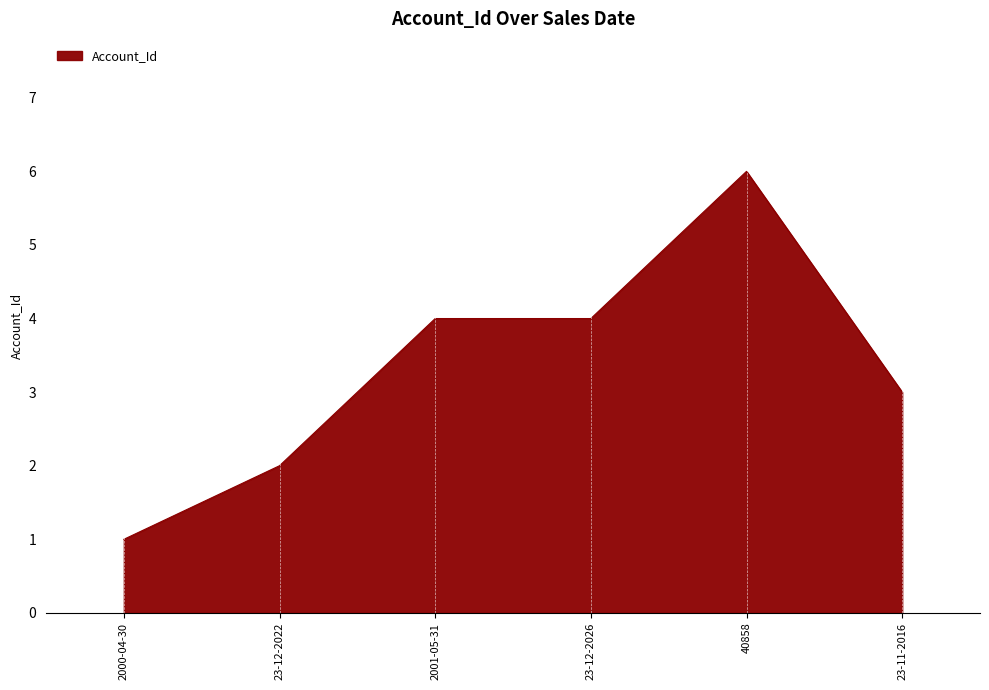

How many values are below 4?

3